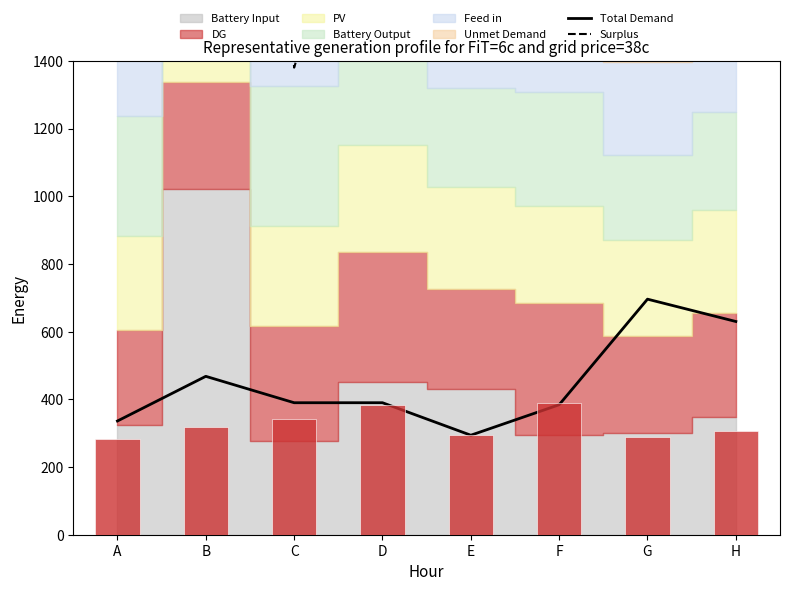

How many values in the Surplus series exceed 1740?

3